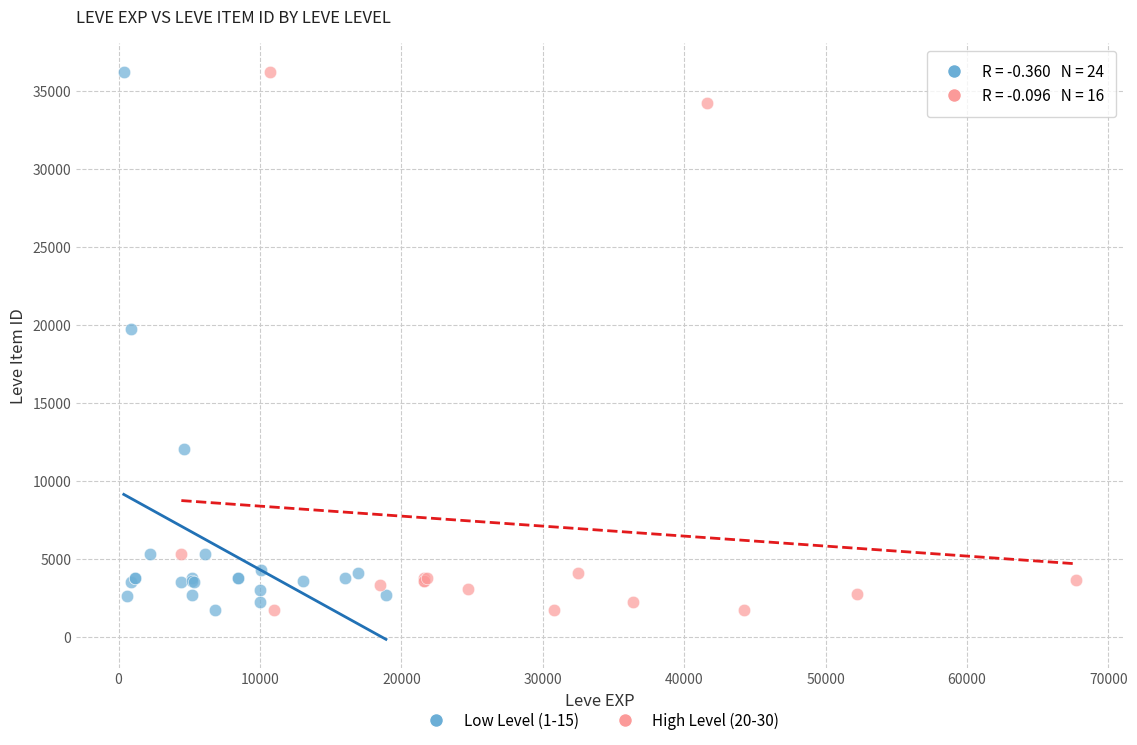

What are all the series names shown in the legend?

Low Level (1-15), High Level (20-30)